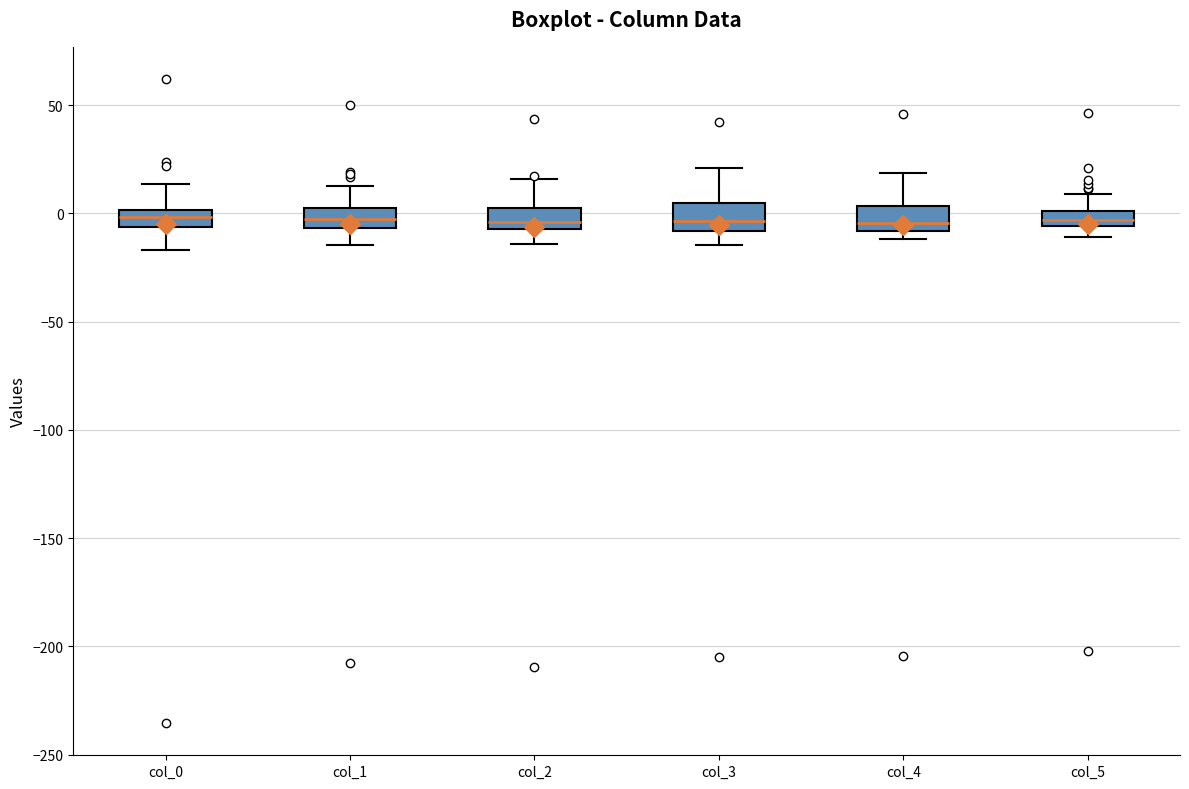

Where is the lower edge of the box for col_1 on the y-axis? The values are not printed on the chart, so give them approximately, as read against the axis.

-5